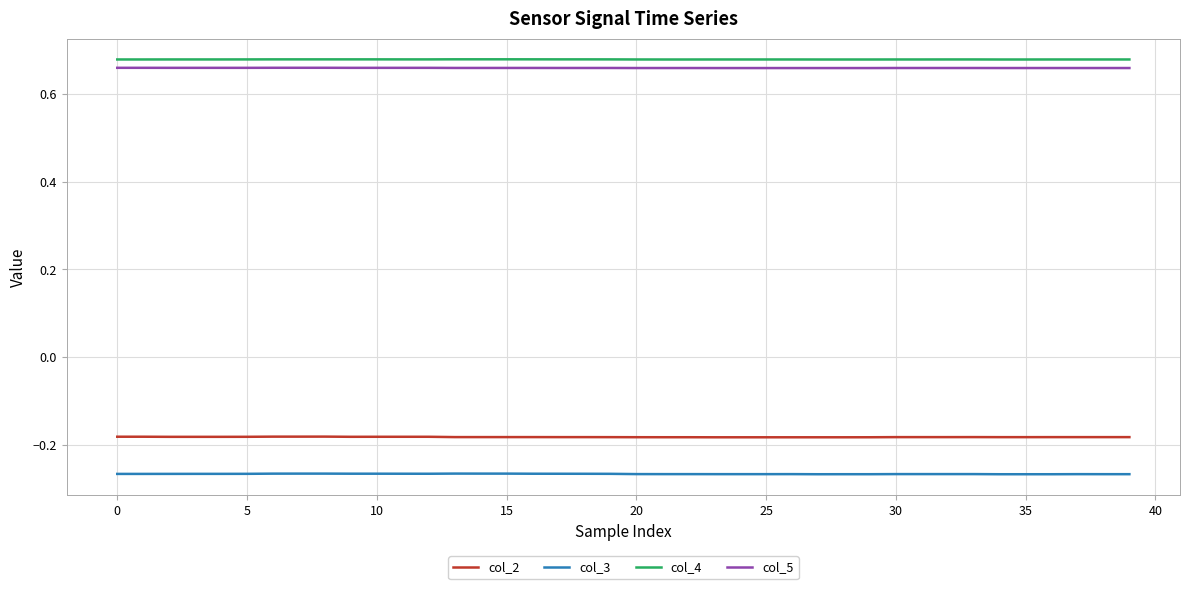

True or false: col_5 and col_3 intersect in this chart.

False